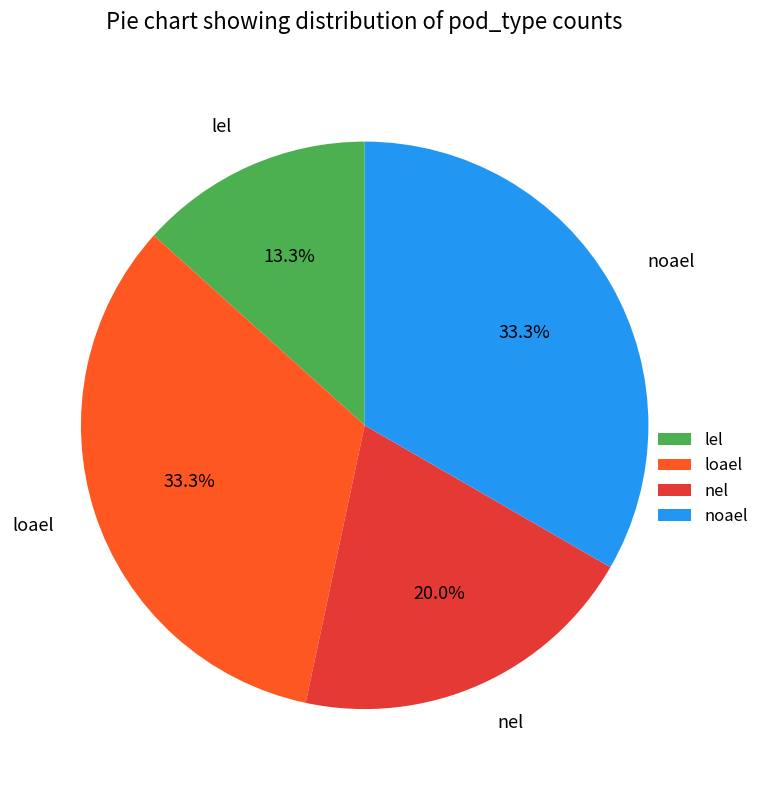

How many slices are in this pie chart?

4